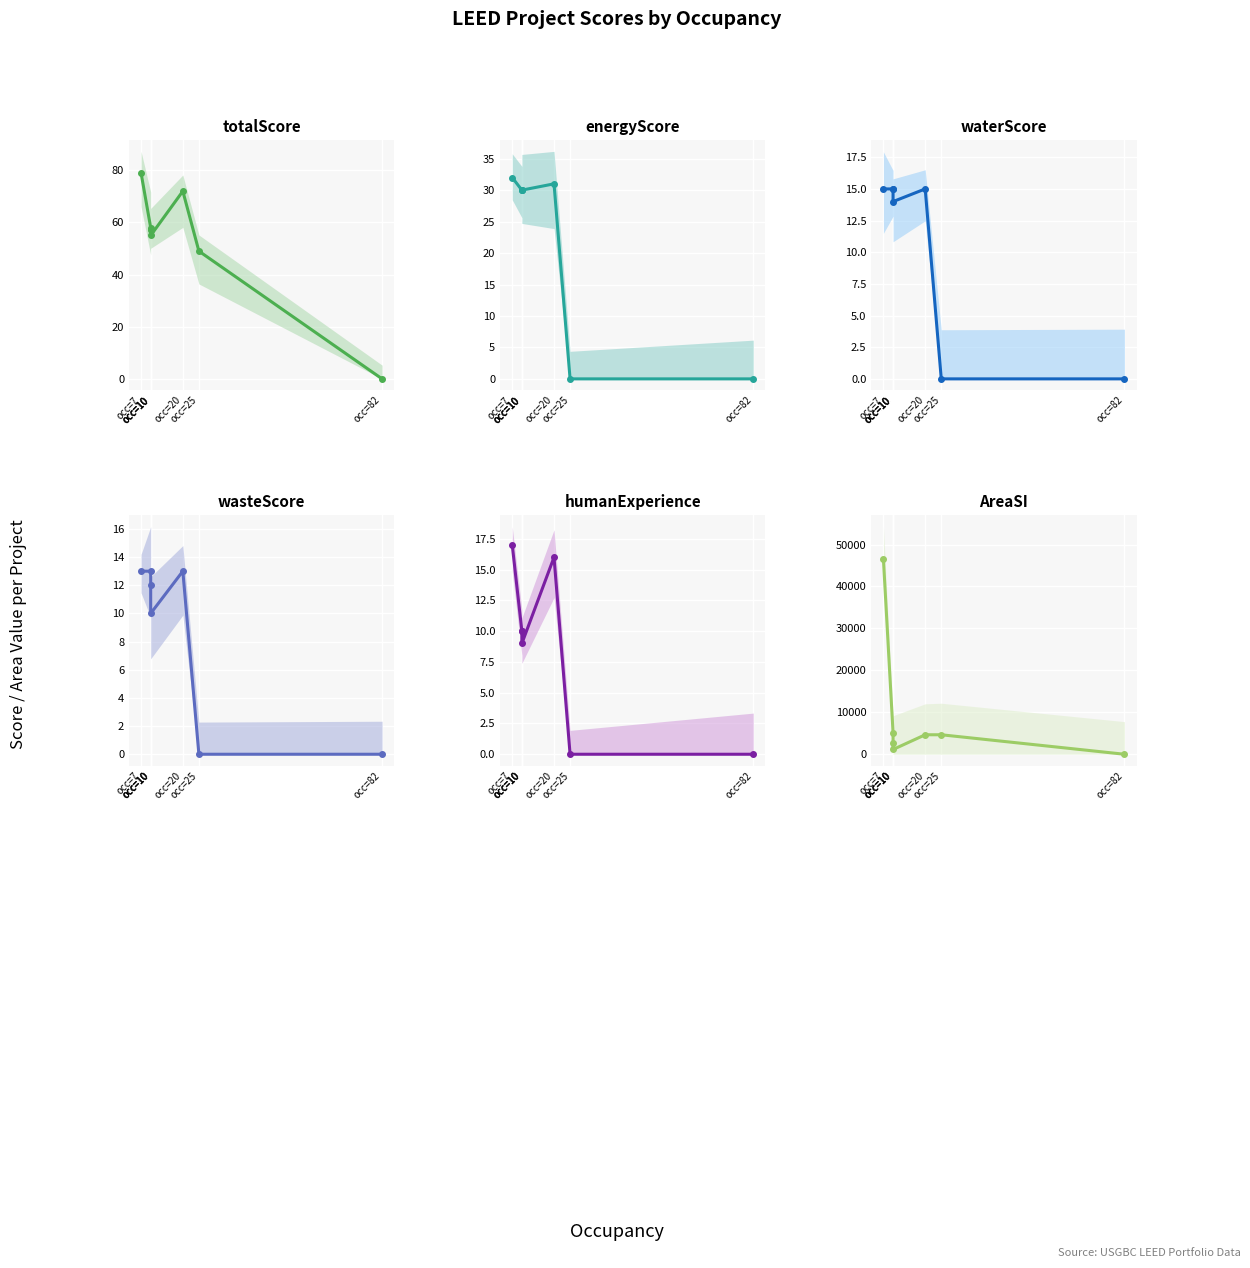

How many times do wasteScore and humanExperience cross each other?

2